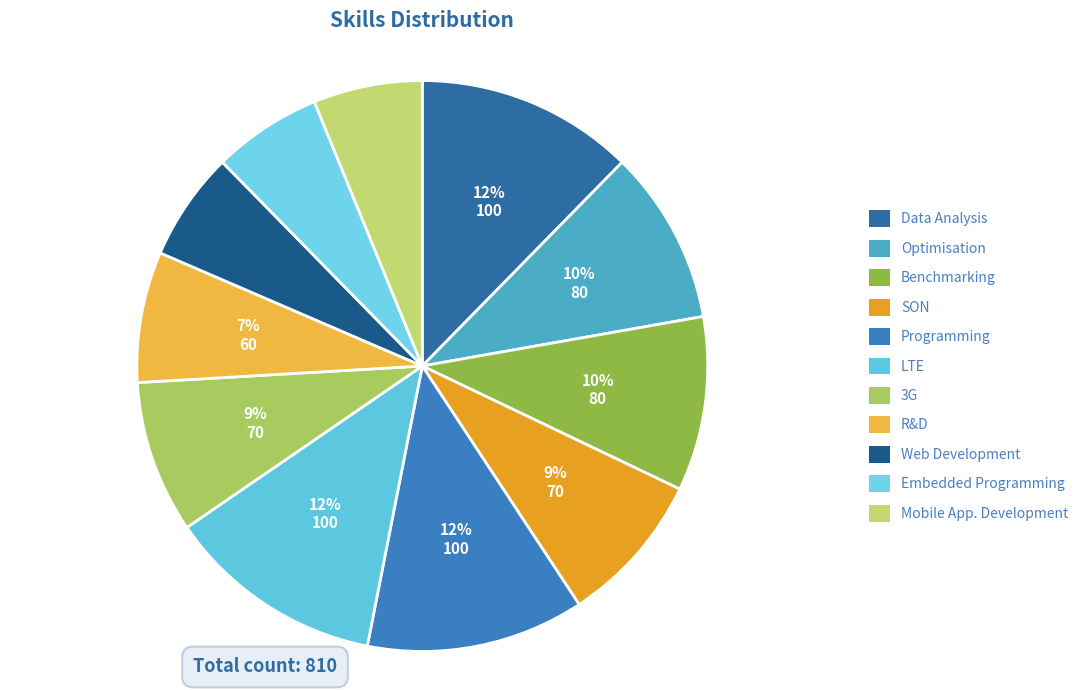

How many slices are in this pie chart?

11